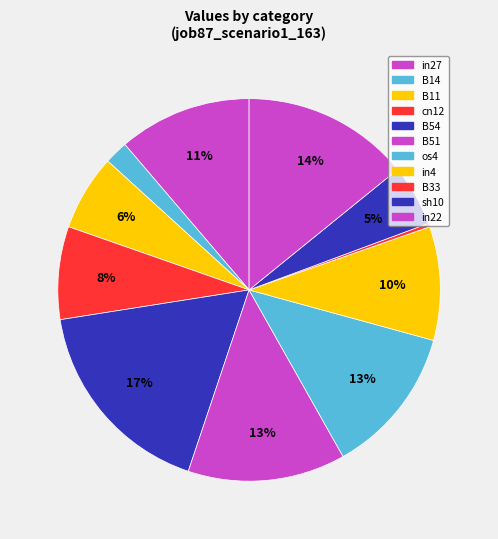

Count the number of slices in the pie.

11